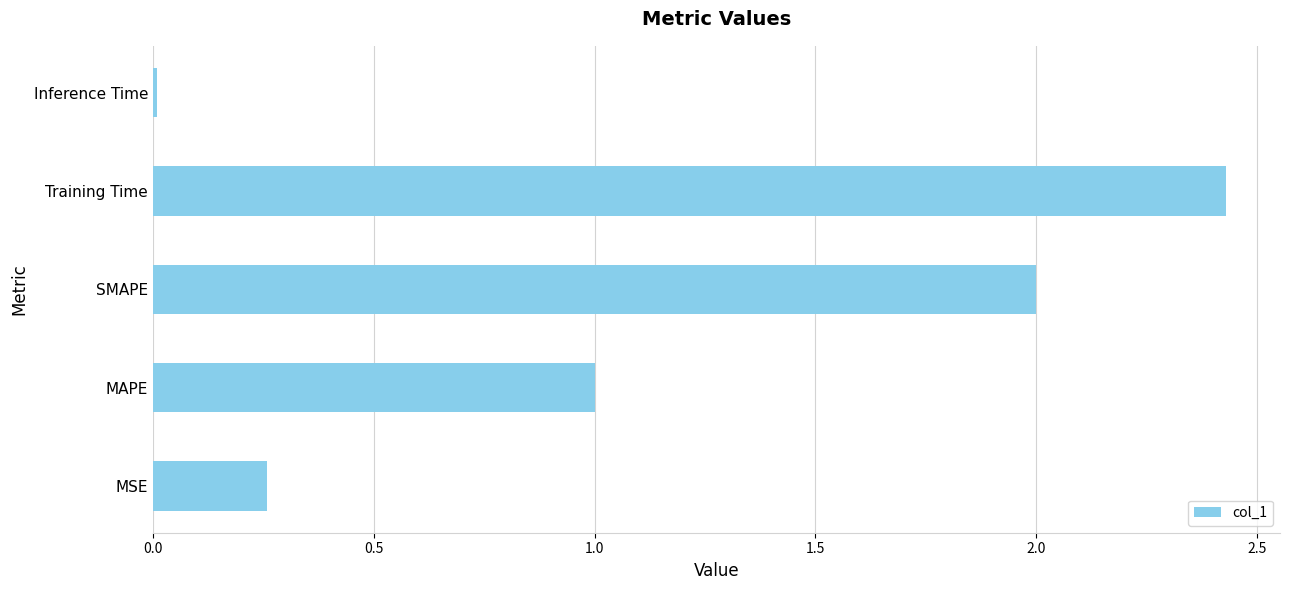

What is the change in value from MSE to MAPE?

+0.7